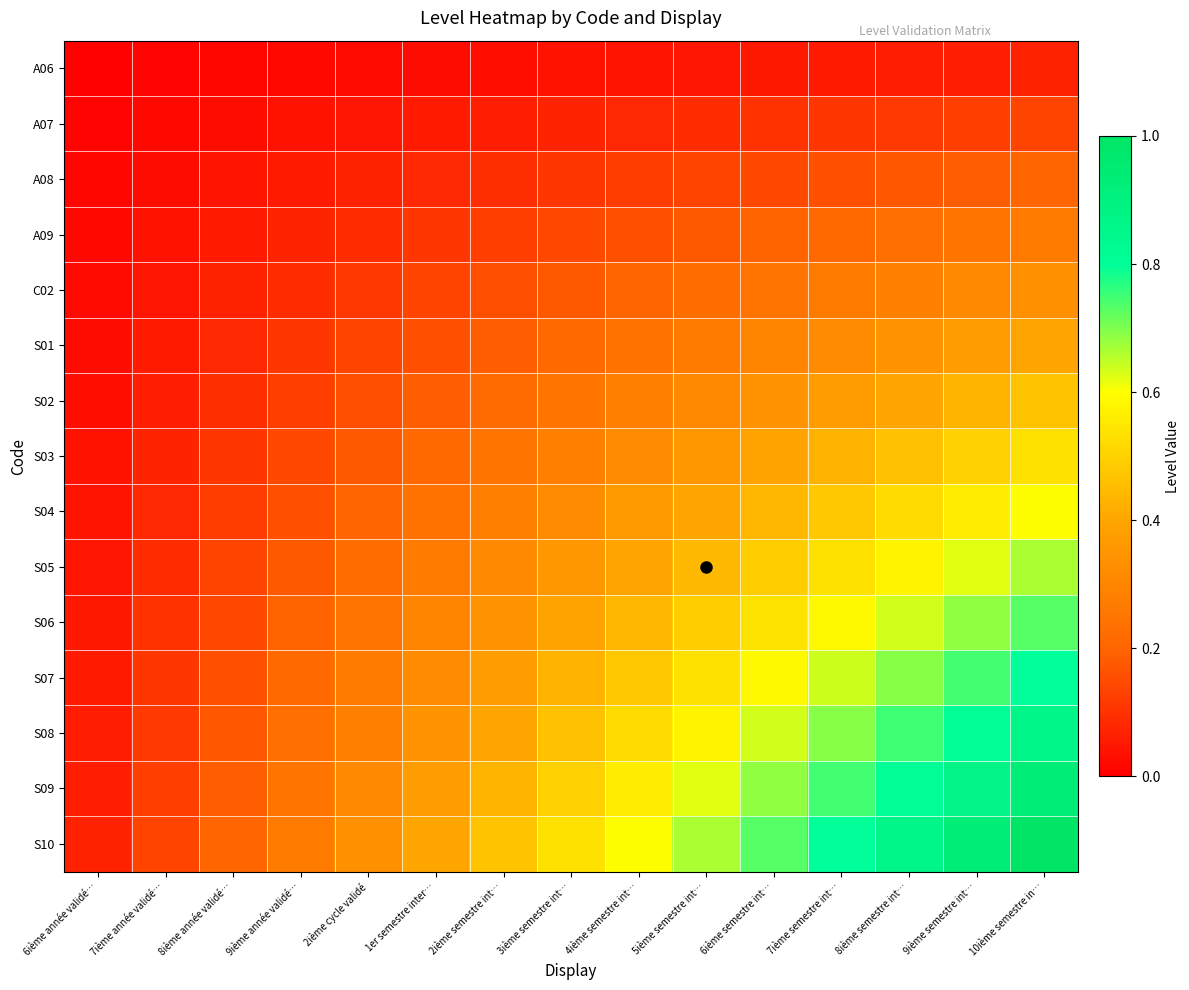

At which category is the sum across all series the highest?

10ième semestre in…